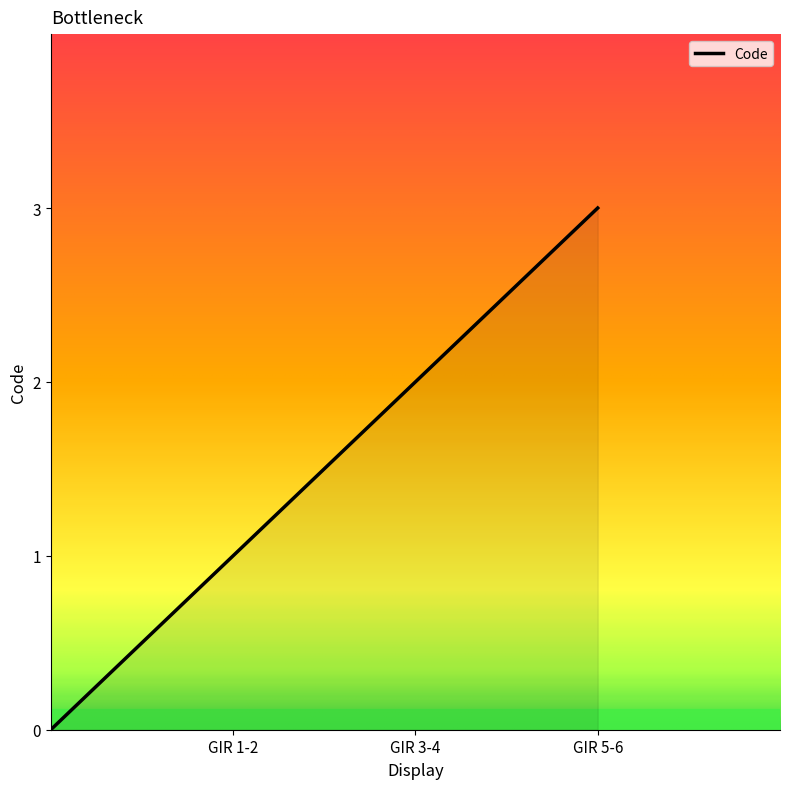

What is the difference between the maximum and minimum values?

3